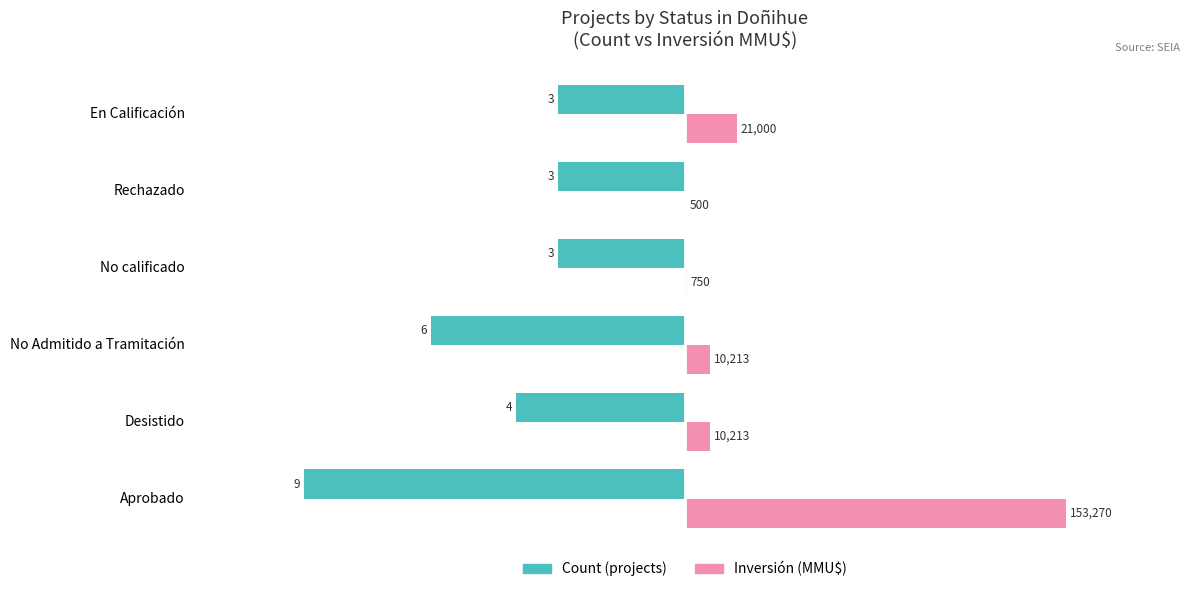

What are all the series names shown in the legend?

Count (projects), Inversión (MMU$)